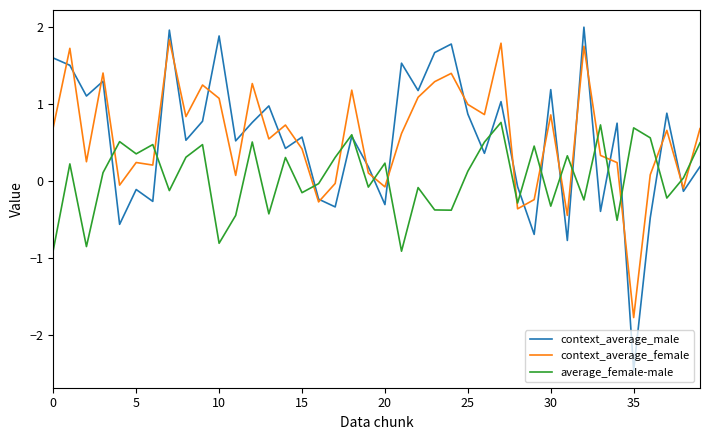

What is the sum of all average_female-male values?

1.9